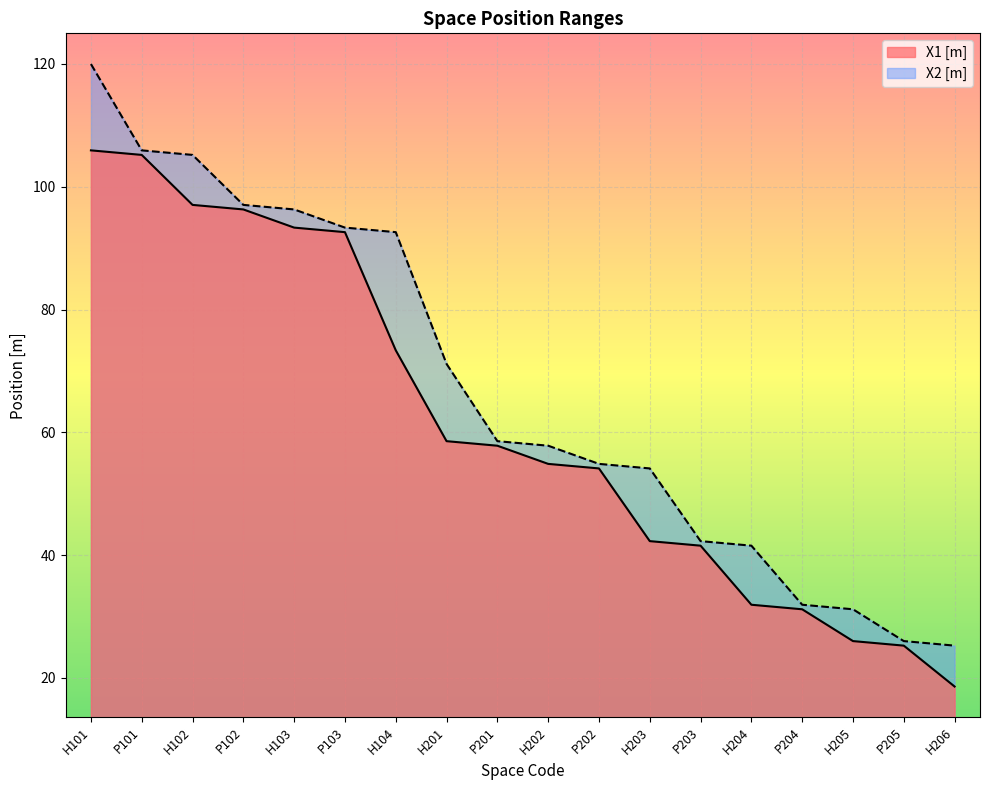

Is the value of X1 [m] at H102 greater than the value of X2 [m] at H201?

Yes